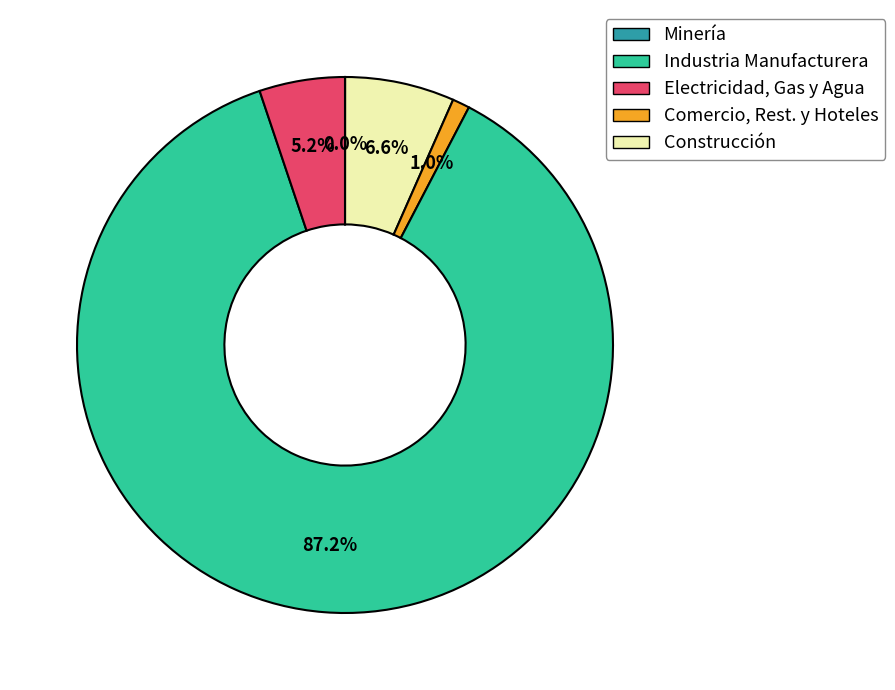

Is the sum of Comercio, Rest. y Hoteles and Construcción greater than half?

Yes